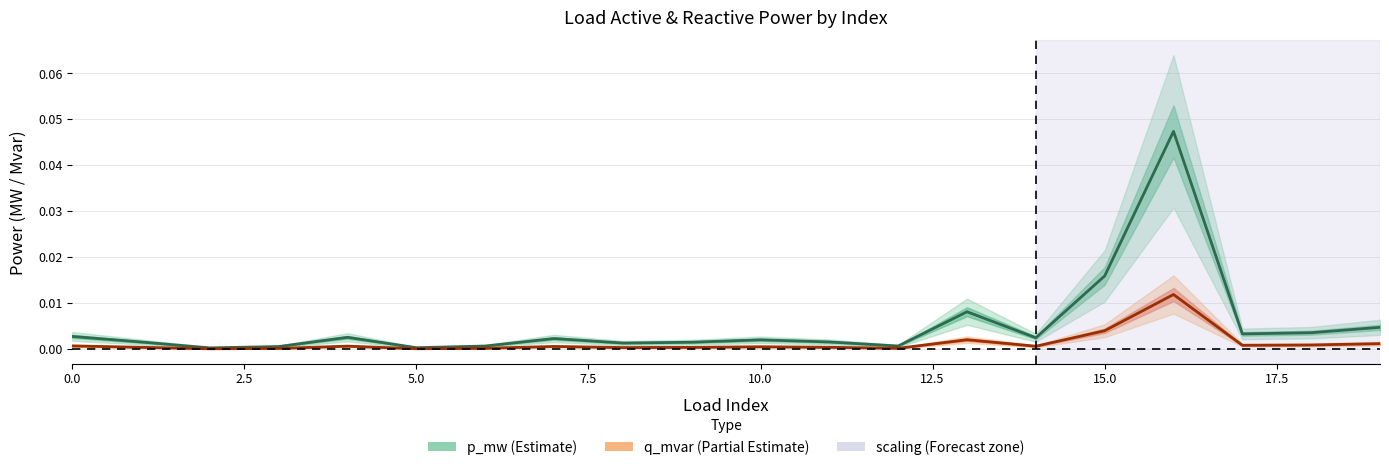

Which series has the widest spread of values?

p_mw